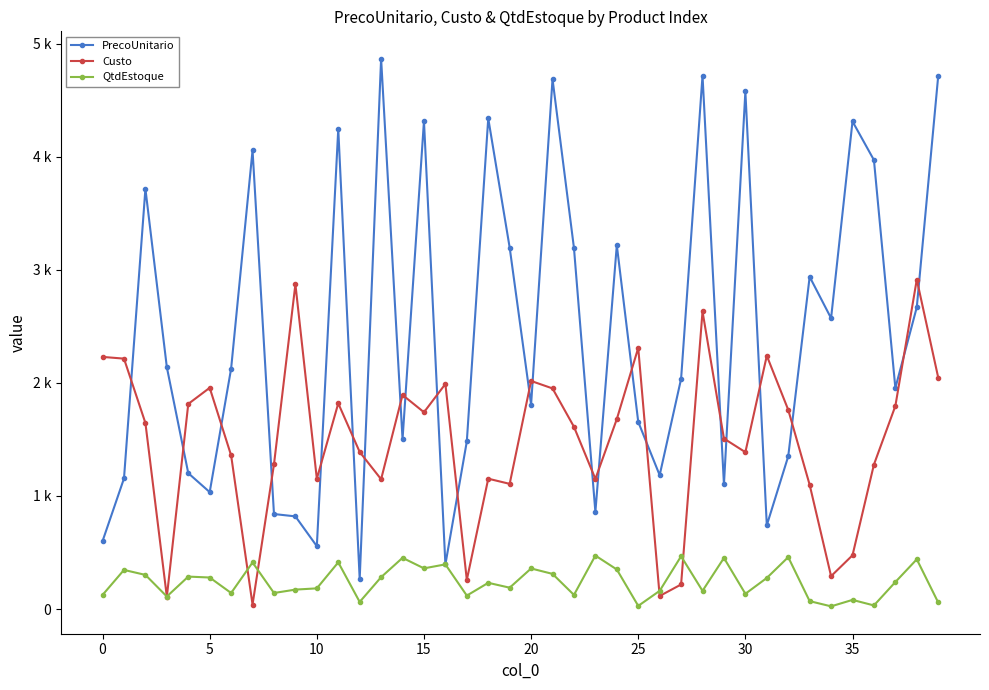

How many times do Custo and QtdEstoque cross each other?

6